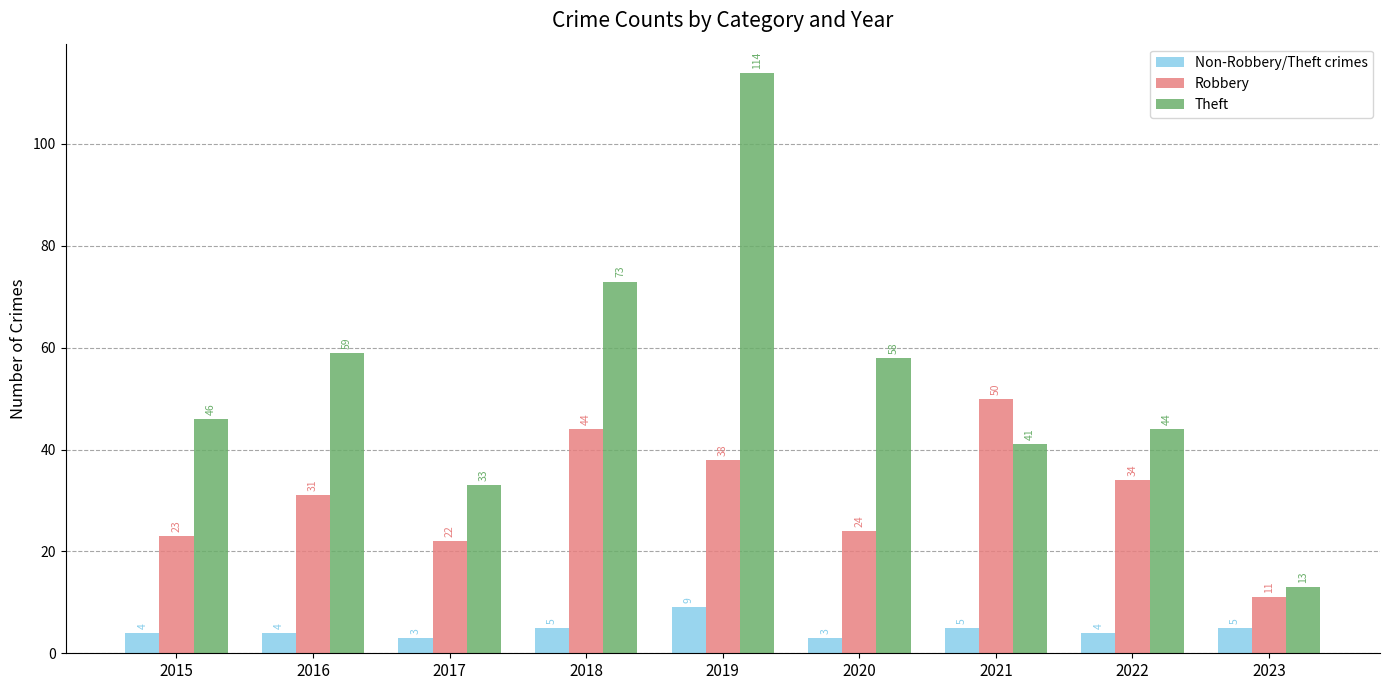

What is the sum of the Theft values at 2015 and 2020?

104